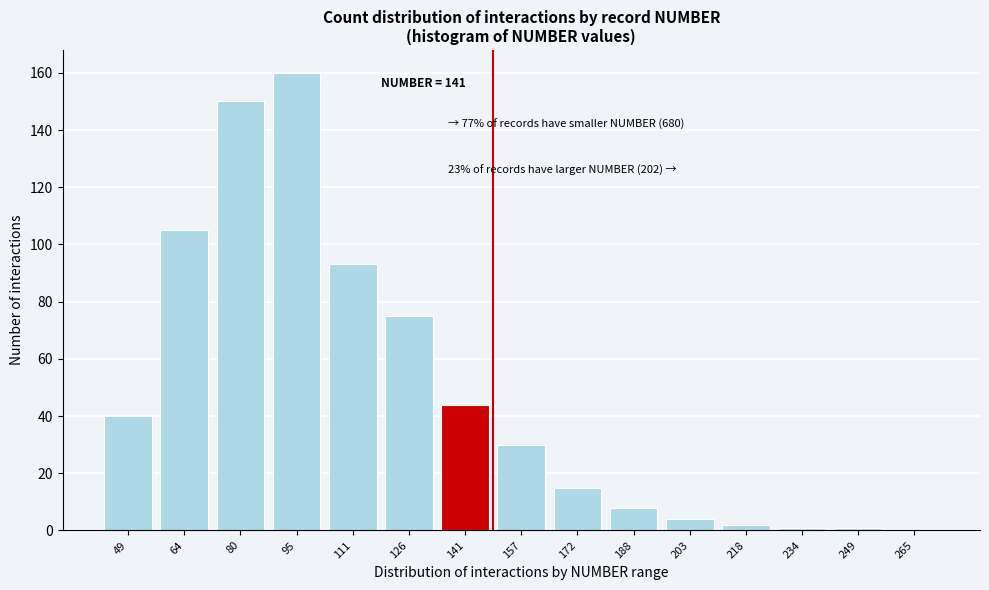

Reading right to left, what are all the values shown in this chart?

265=0	249=1	234=1	218=2	203=4	188=8	172=15	157=30	141=44	126=75	111=93	95=160	80=150	64=105	49=40